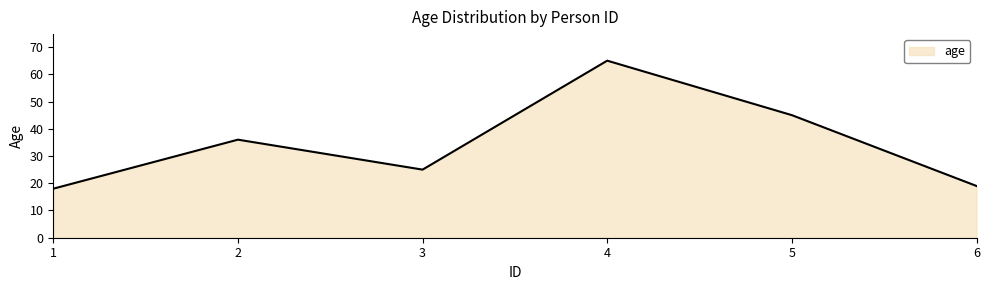

Count the number of categories in the chart.

6